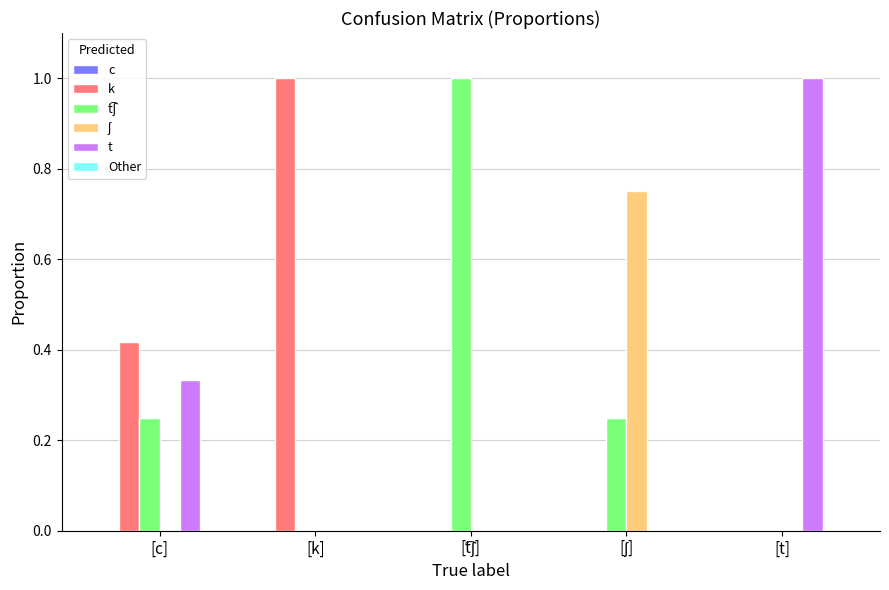

Which series changed the most between [c] and [t]?

t